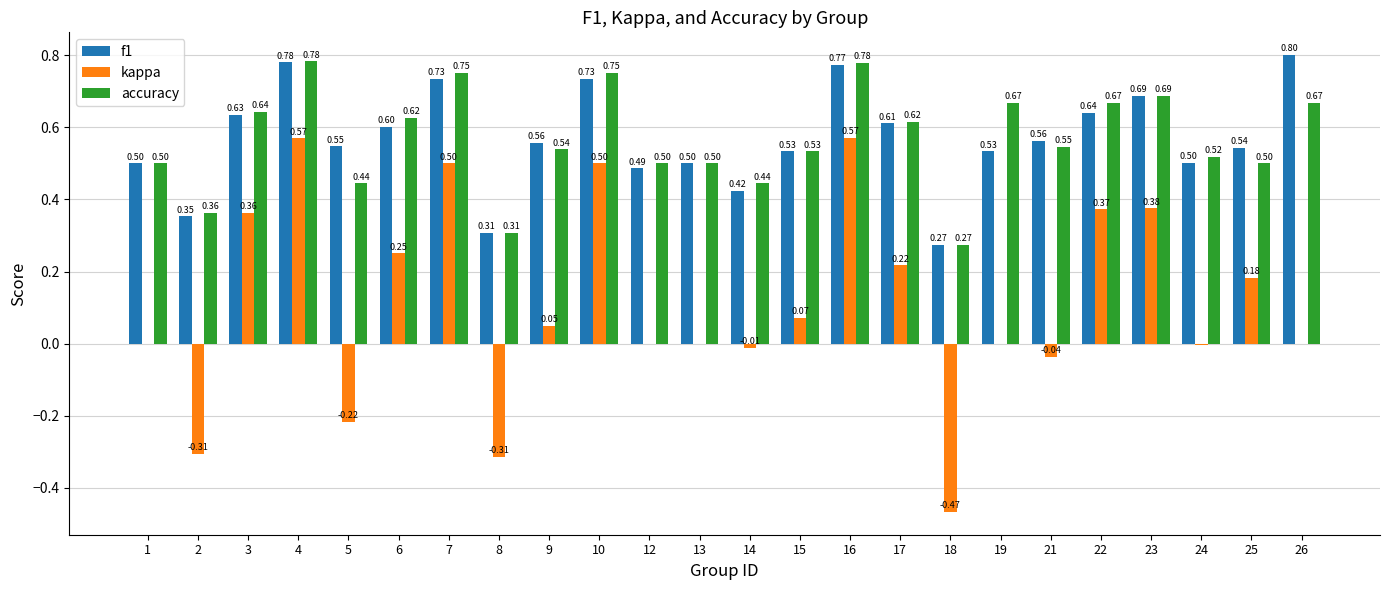

Is the value of f1 at 17 greater than the value of kappa at 26?

Yes